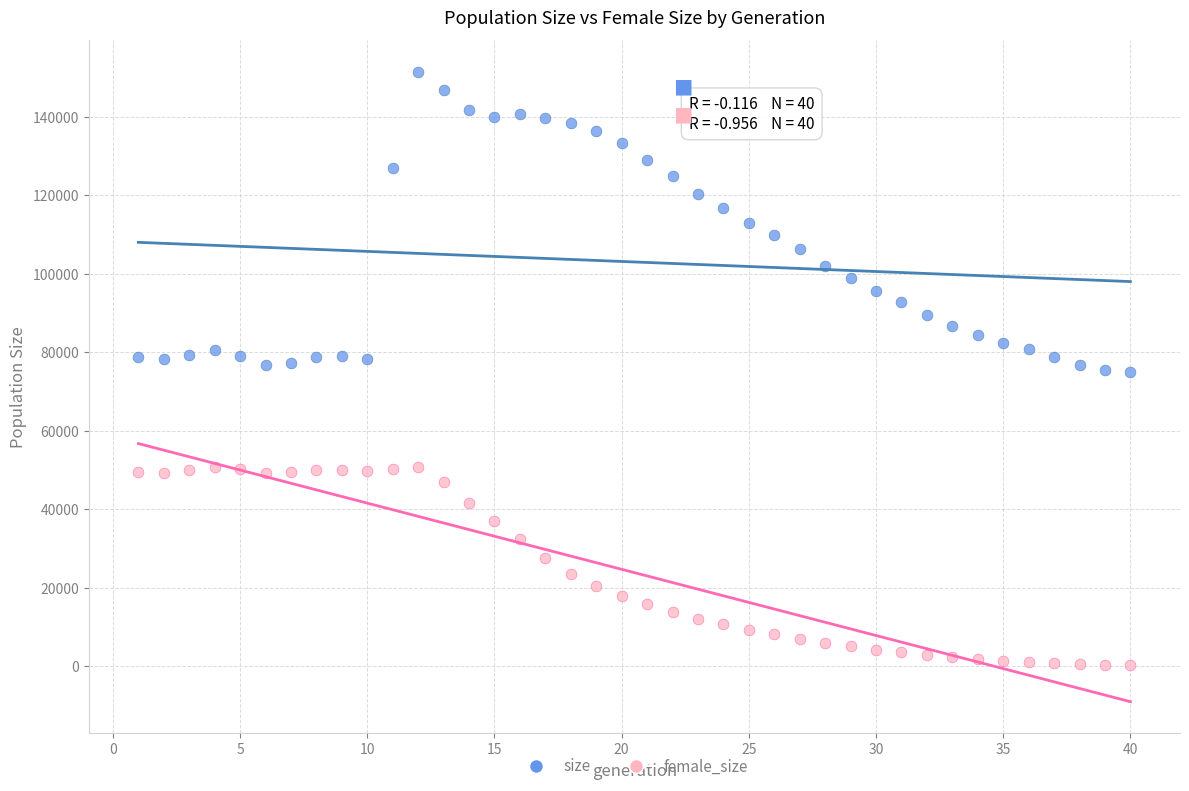

Which series contains the highest Y value?

size